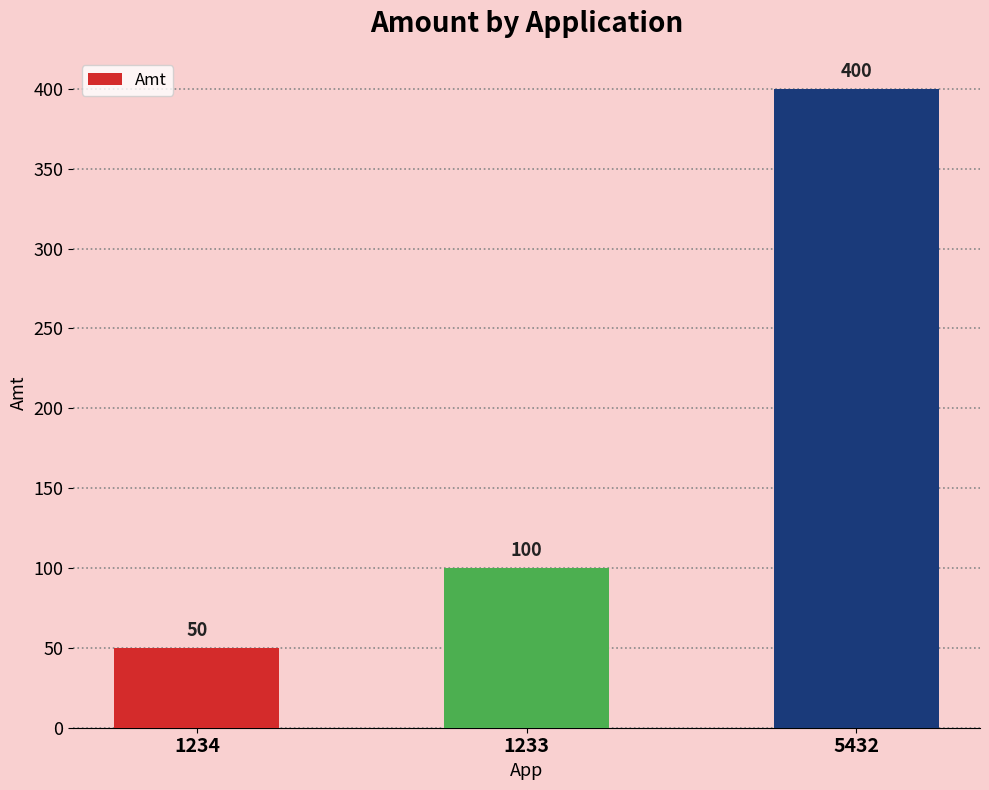

Does the chart contain any negative values?

No